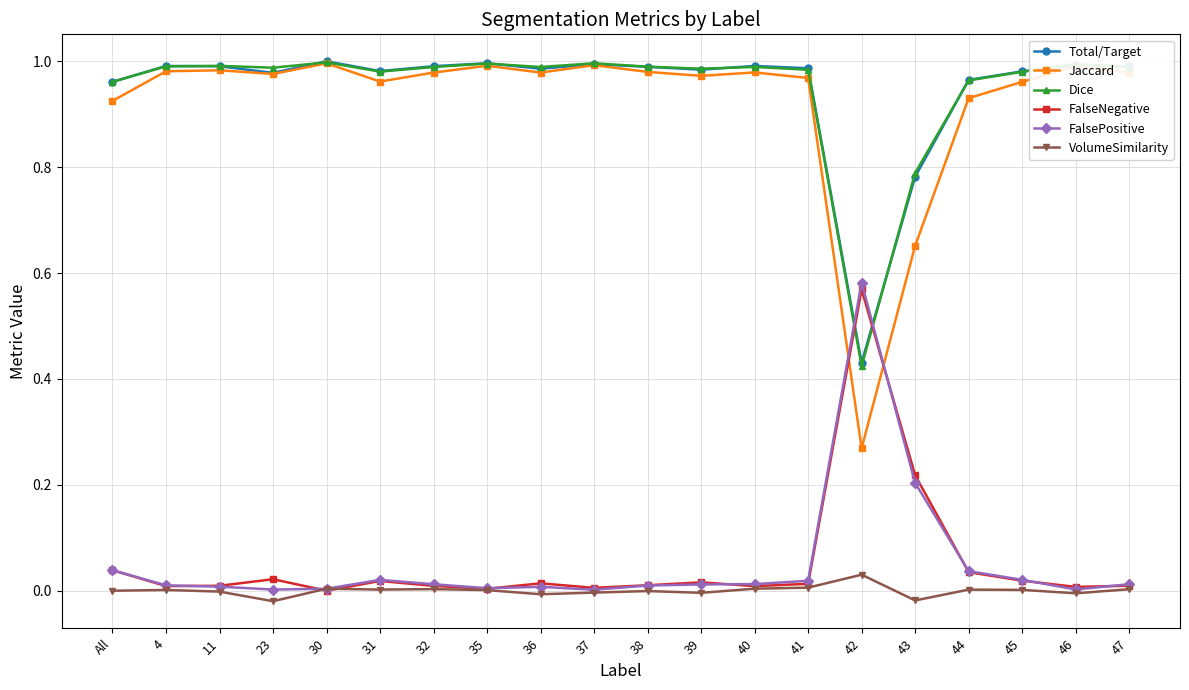

Which series ends up on top after the final intersection of FalseNegative and Dice?

Dice